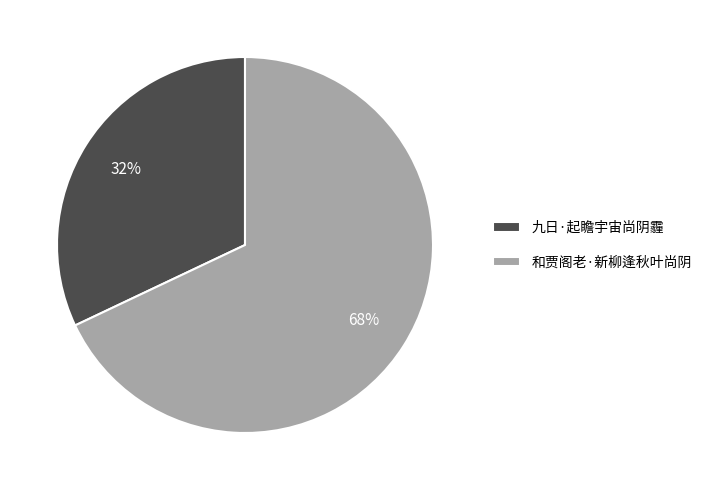

To the nearest percent, what is the difference between the 九日·起瞻宇宙尚阴霾 and 和贾阁老·新柳逢秋叶尚阴 slice percentages?

36%